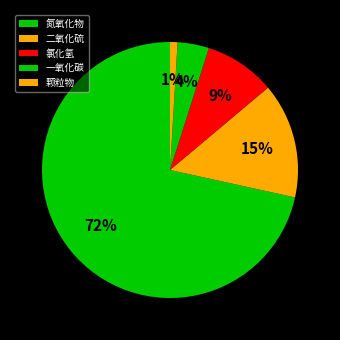

Is there a majority slice in this chart?

Yes